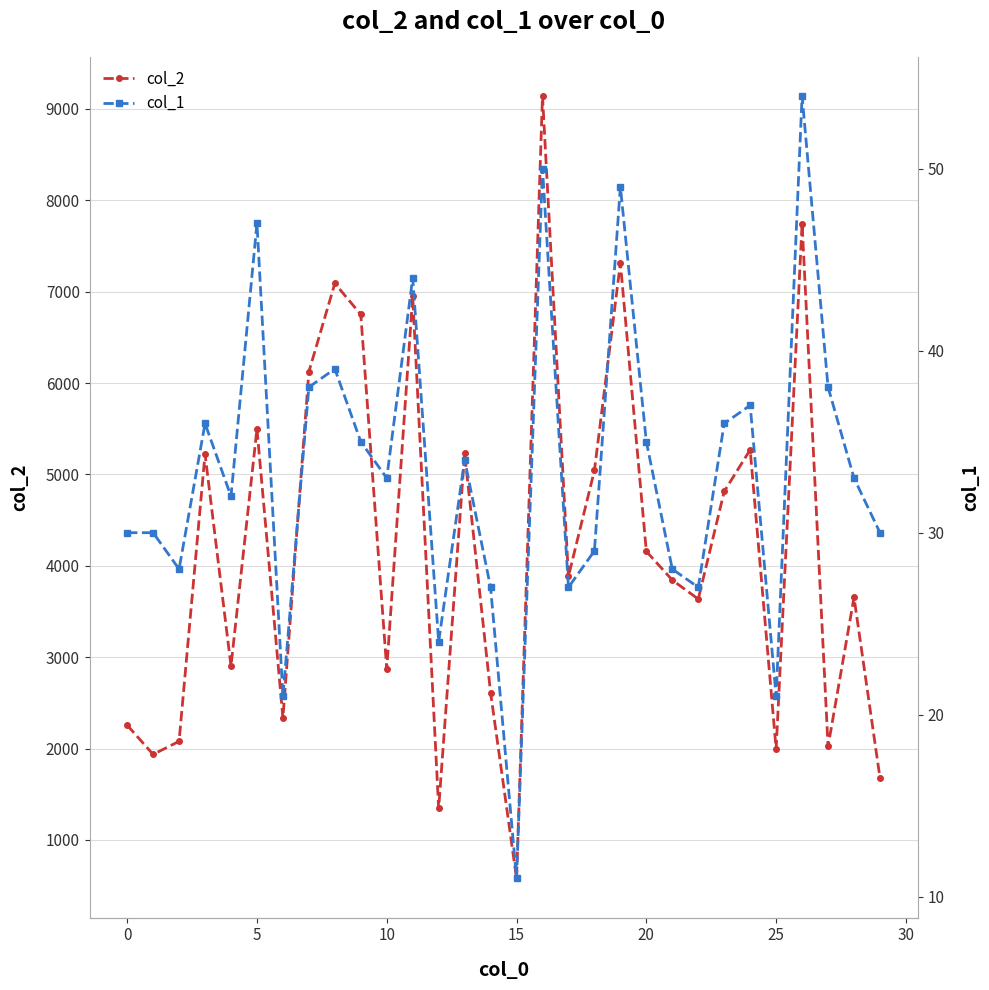

How many interior local valleys does the col_2 series have?

10